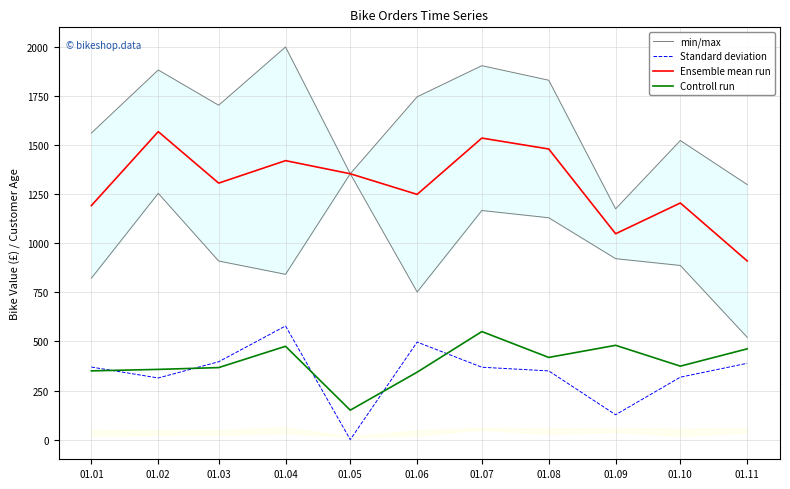

How many distinct data groups are displayed?

4